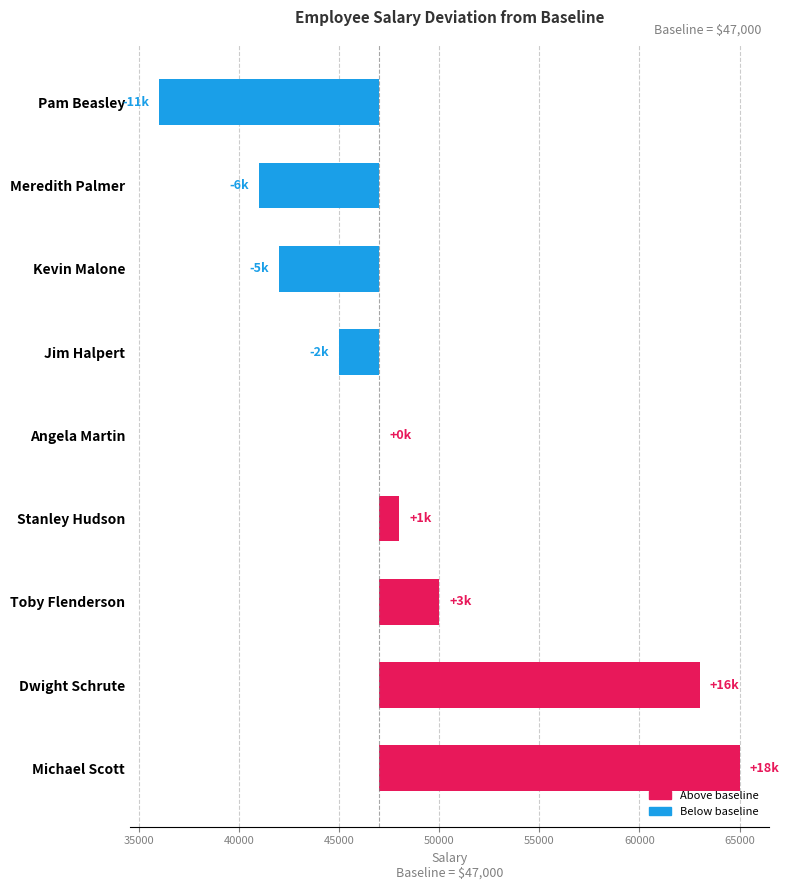

What is the maximum value shown in the chart?

18000